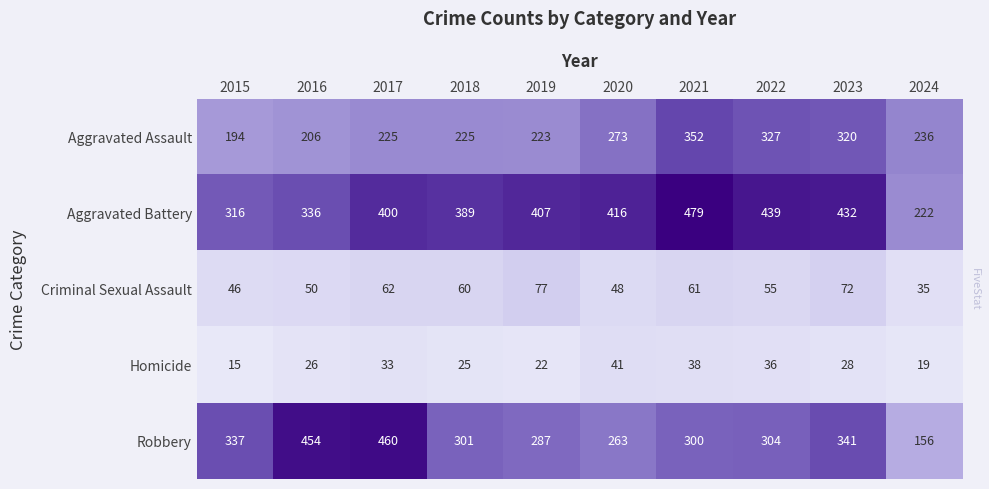

How many values in the Aggravated Battery series are below 407?

5